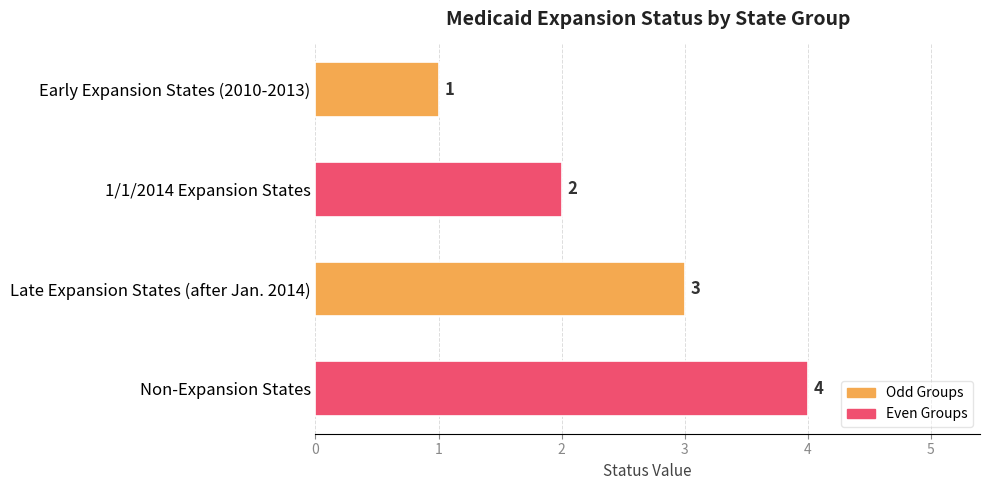

What is the label of the 4th bar from the top?

Non-Expansion States